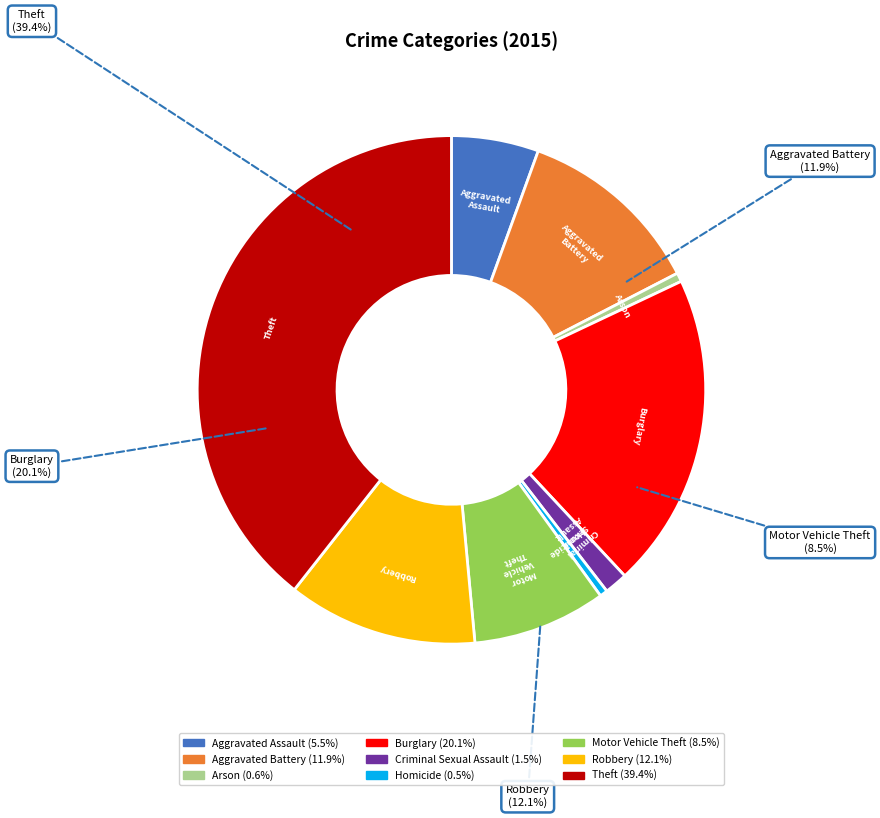

The Aggravated Assault slice represents 6% of the pie. True or false?

True